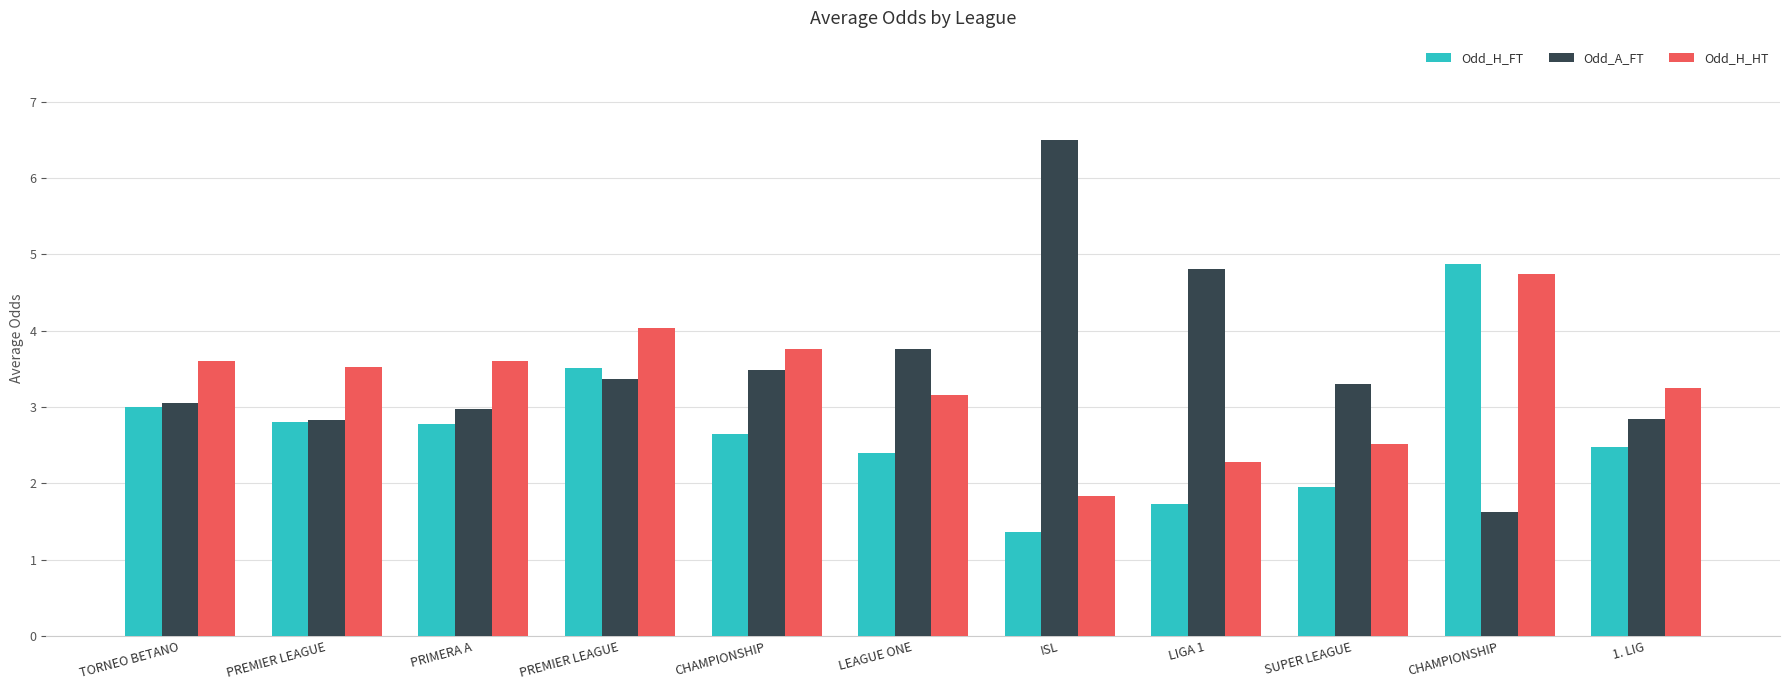

Which has a higher value, CHAMPIONSHIP or 1. LIG?

CHAMPIONSHIP